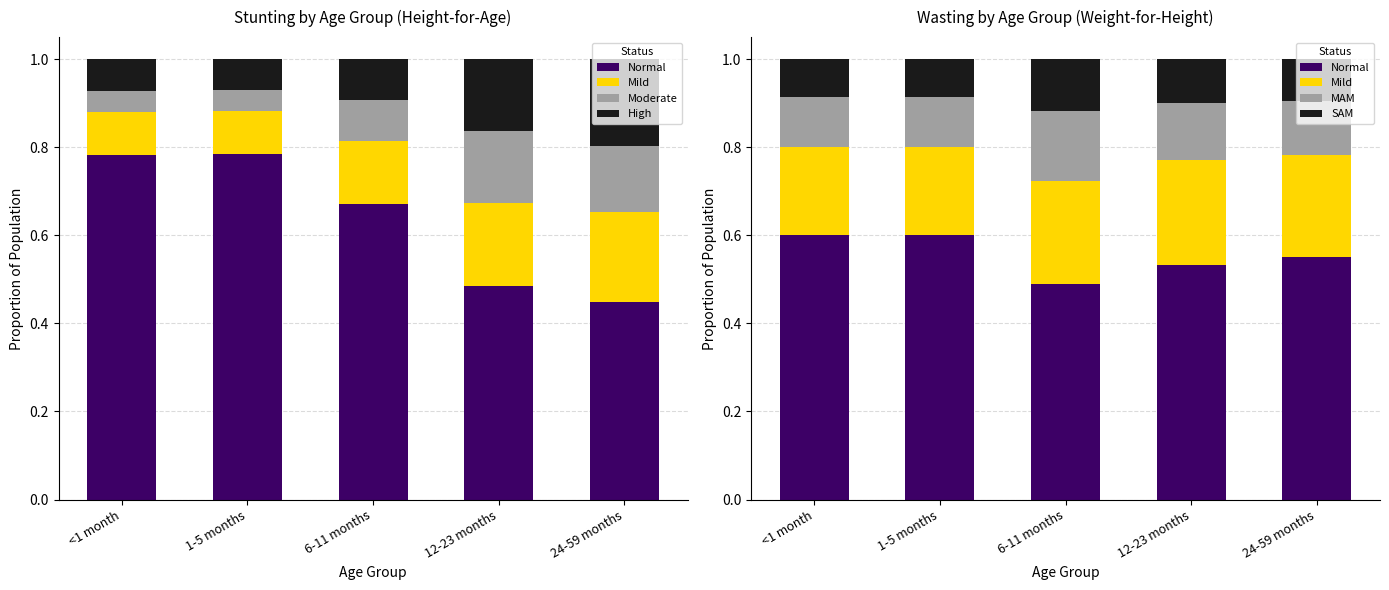

What is the label of the 4th bar from the left?

12-23 months